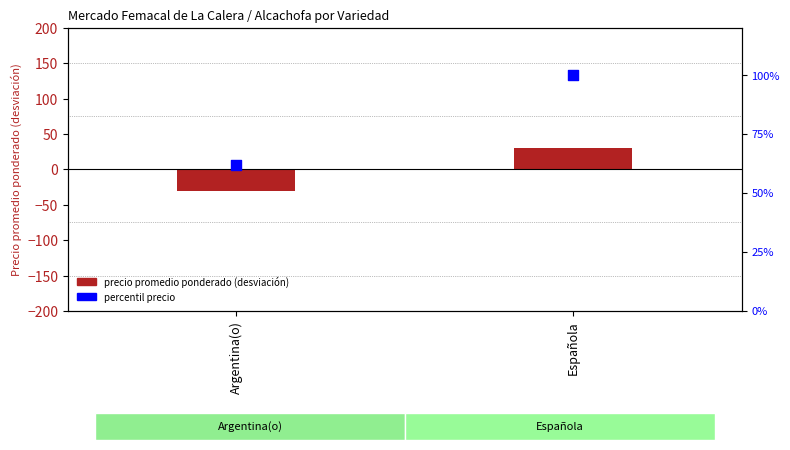

What are all the series names shown in the legend?

Precio promedio ponderado, Percentil precio